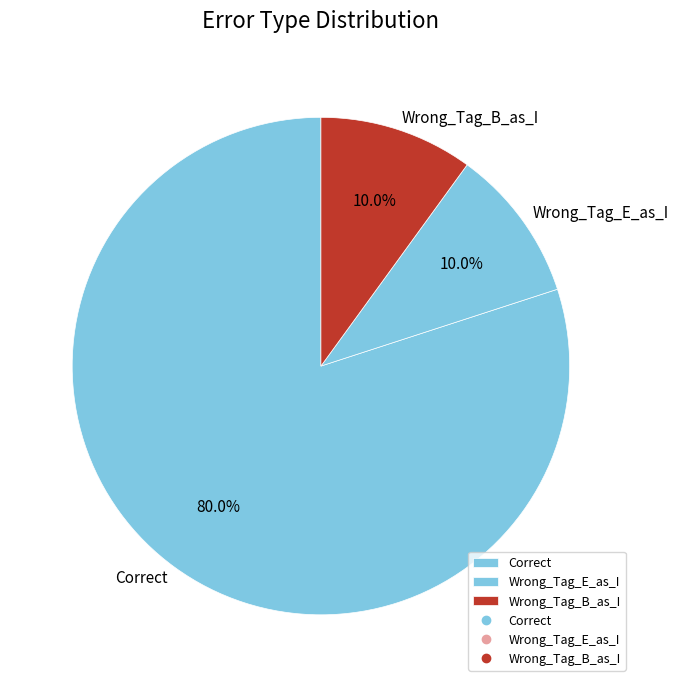

To the nearest percent, what is the difference between the largest and smallest slice percentages?

70%